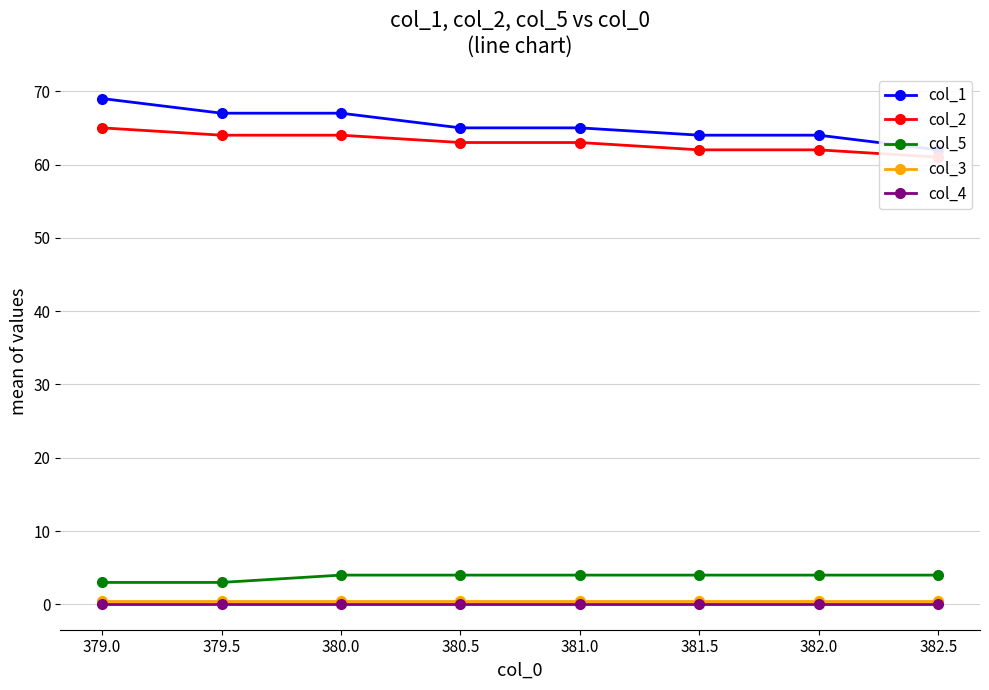

How many lines are shown in the chart?

5